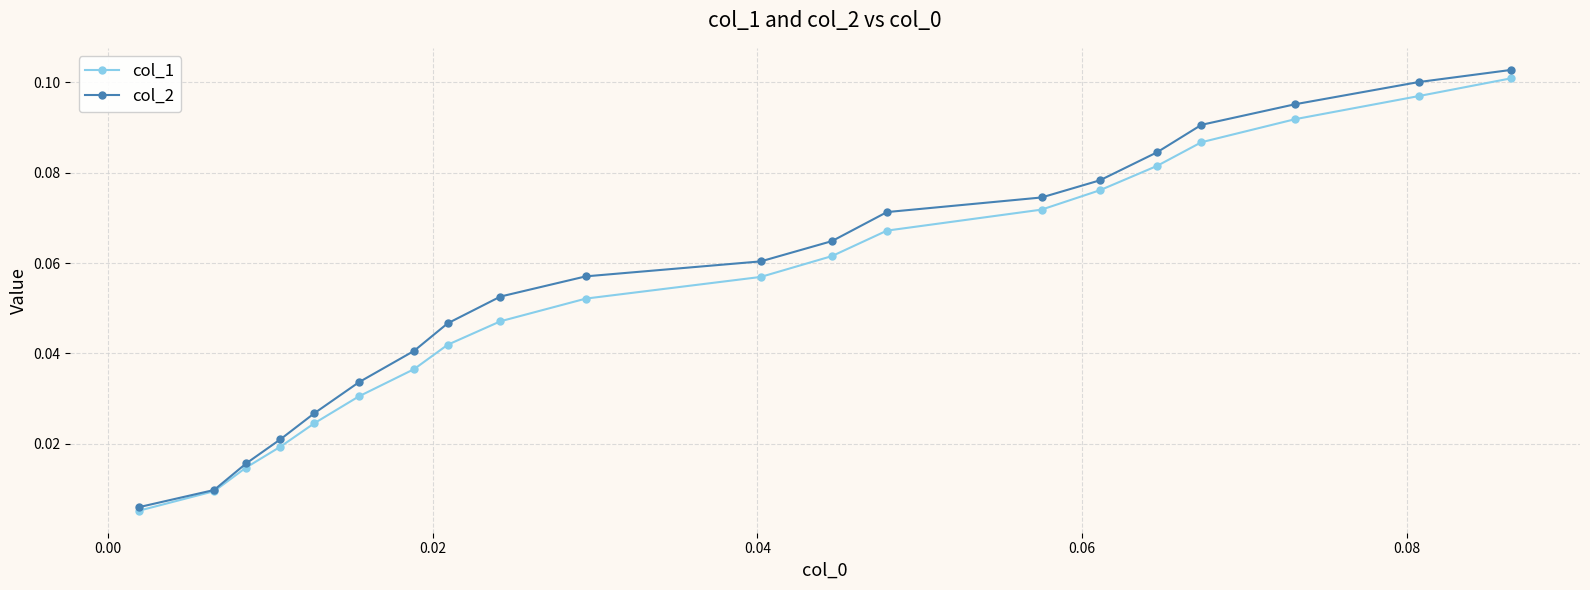

True or false: col_2 has more than 0 interior local peaks.

False